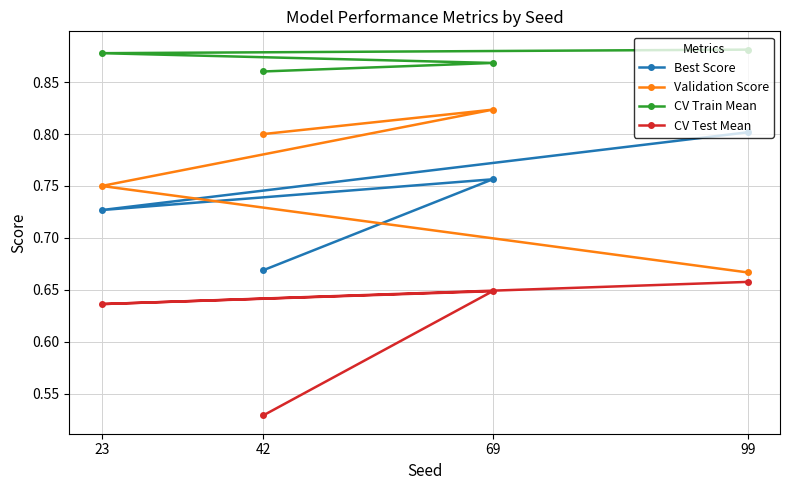

How many CV Test Mean values are between 0 and 1?

4